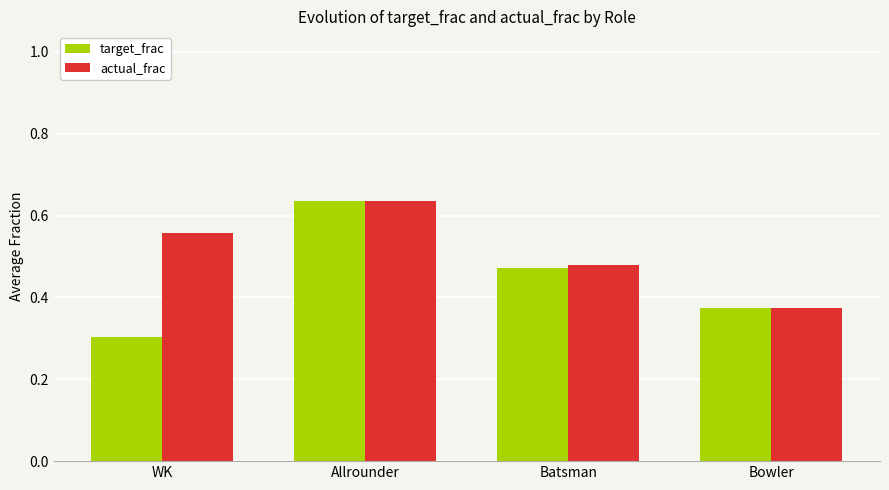

What is the label of the 2nd bar from the right?

Batsman